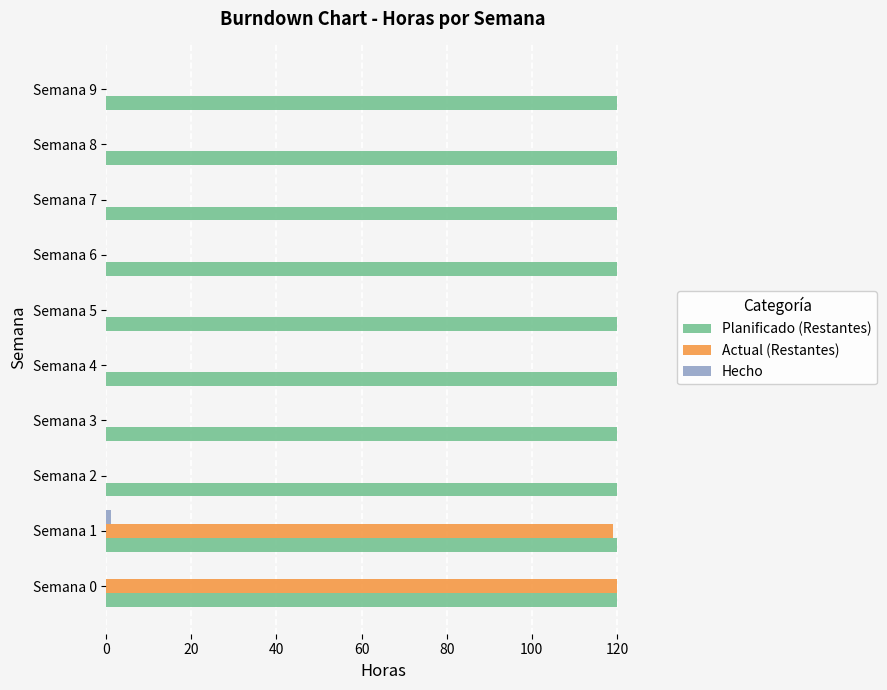

Count the number of data series in this chart.

3